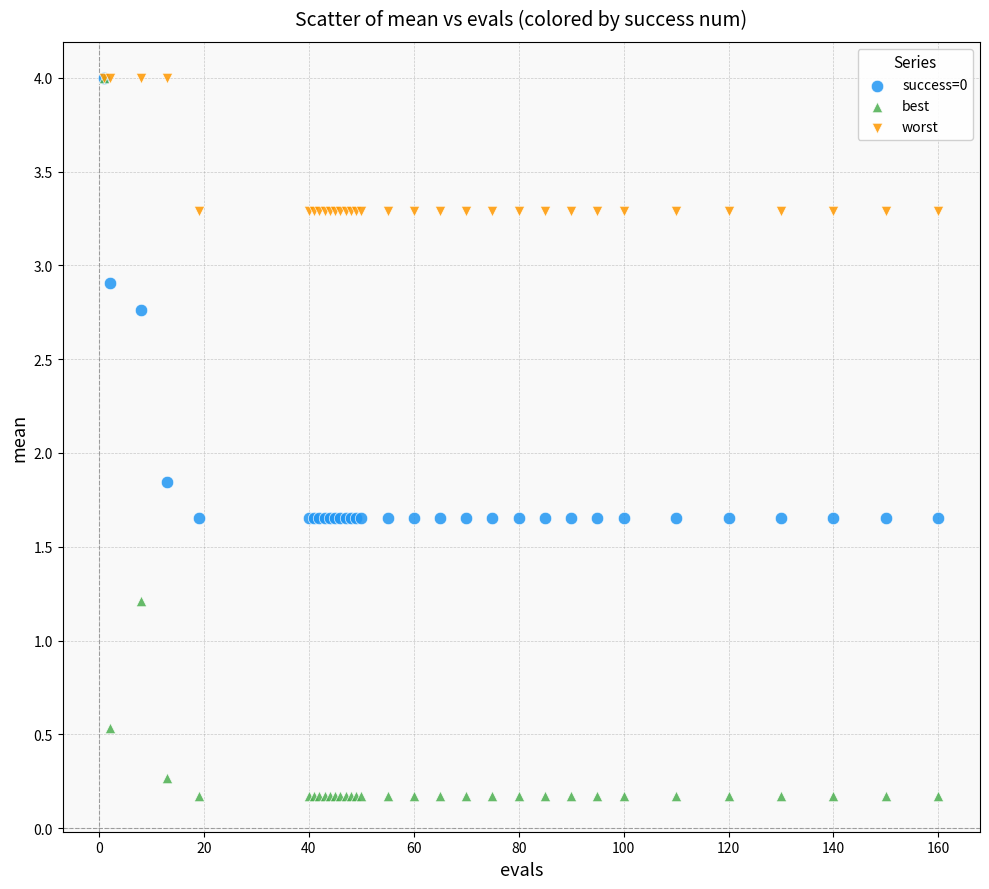

In the worst series, what Y value is closest to 3?

3.3